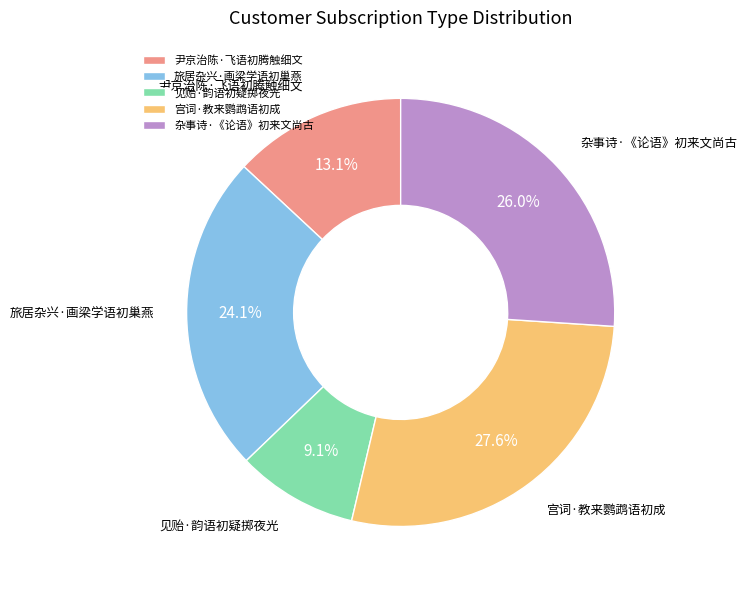

To the nearest percent, what portion does 杂事诗·《论语》初来文尚古 represent?

26%